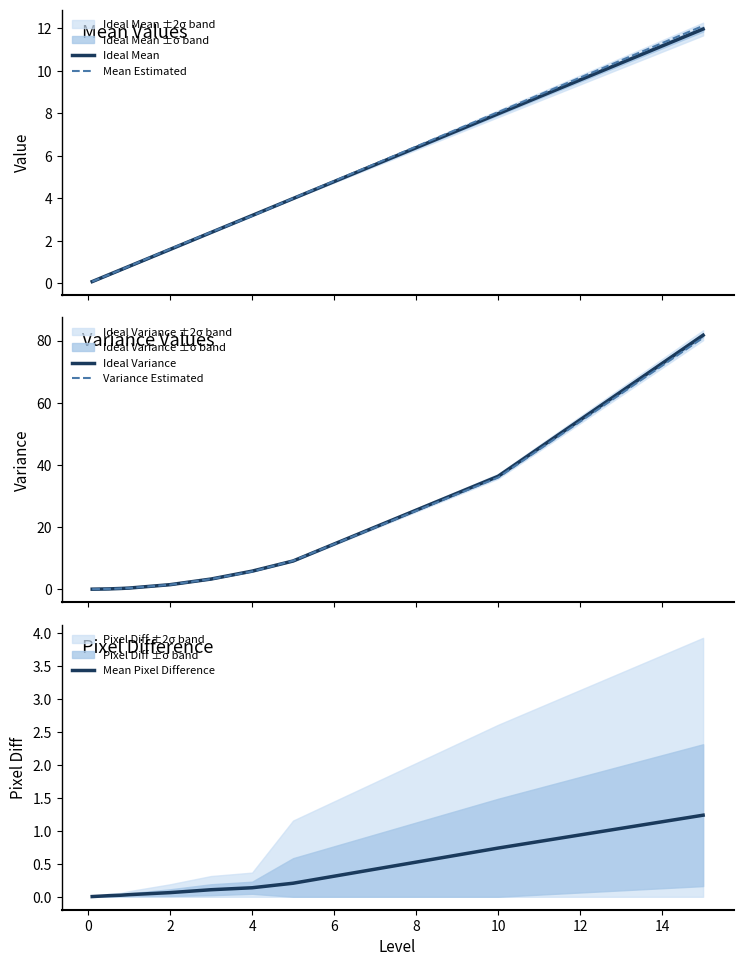

What is the average value of the Mean Estimated series?

3.3